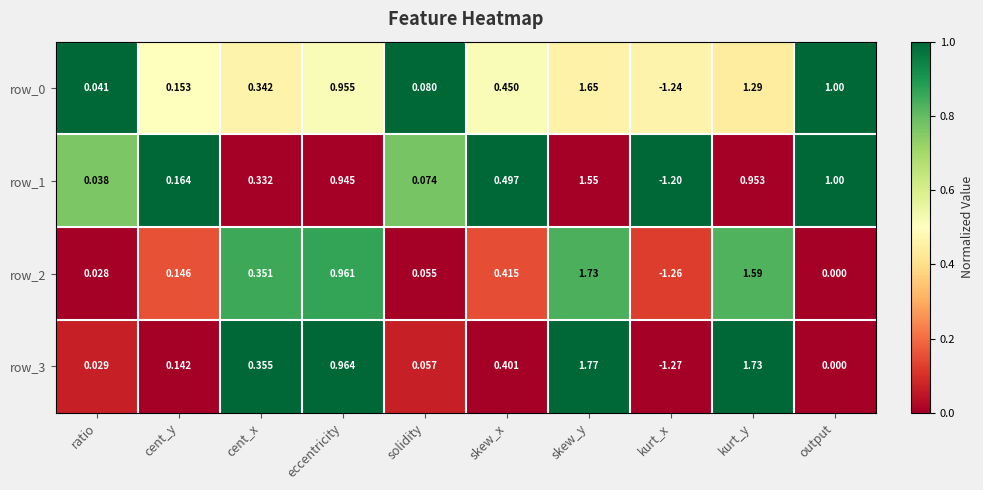

Where does the row_3 series first go above 0?

ratio